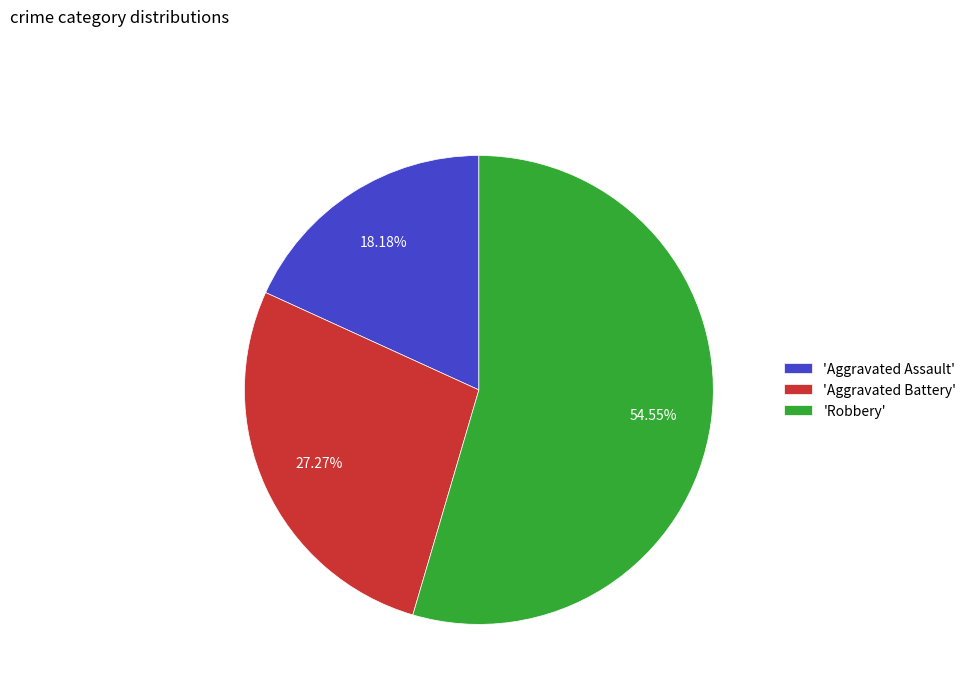

How many slices are in this pie chart?

3